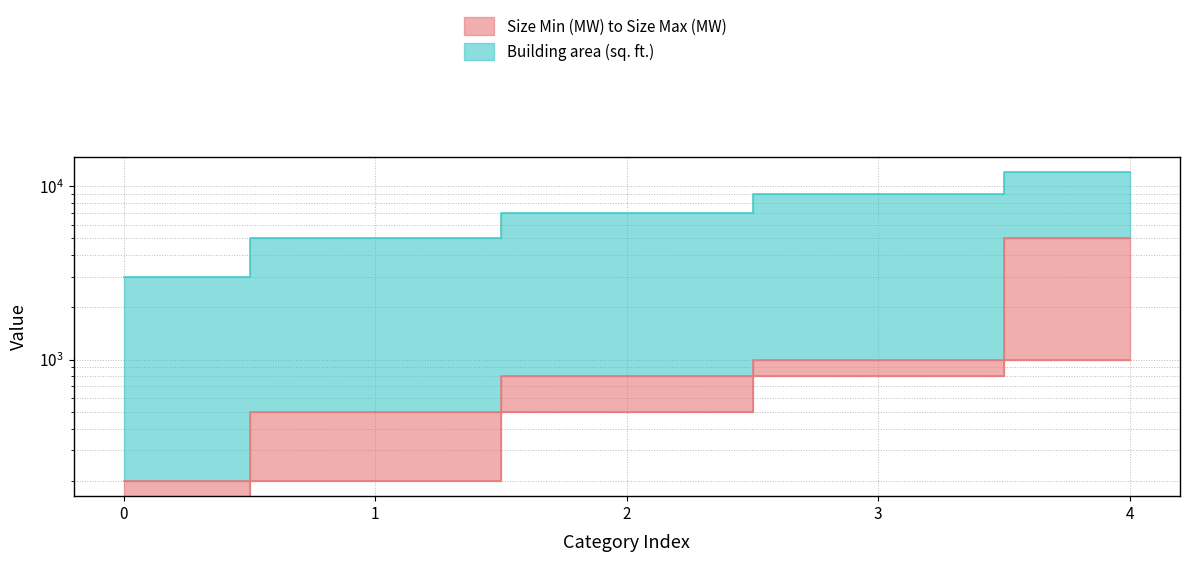

True or false: Size Min (MW) and Building area (sq. ft.) cross at least once.

False